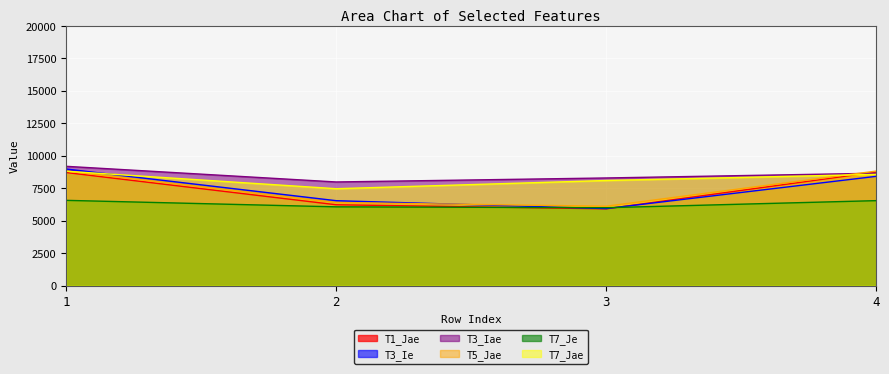

Which series has the largest total across all categories?

T3_Iae